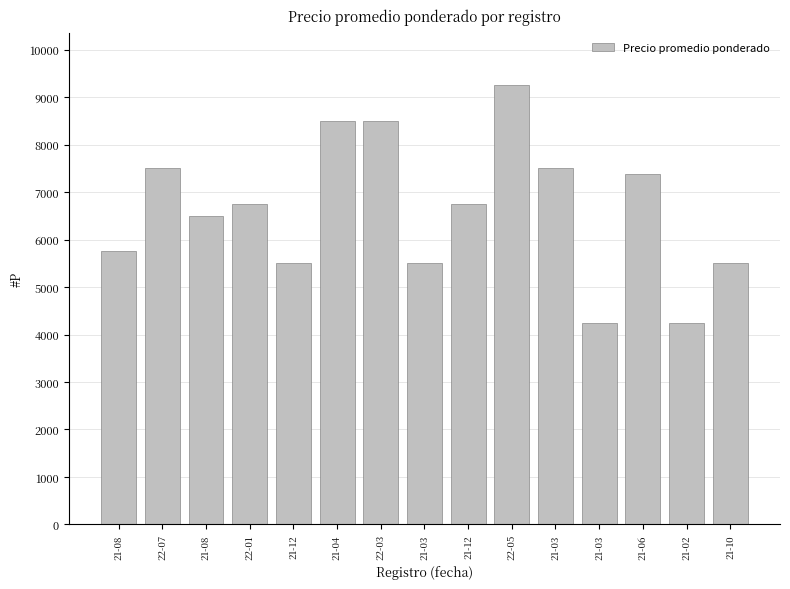

How many bars are there in total?

15